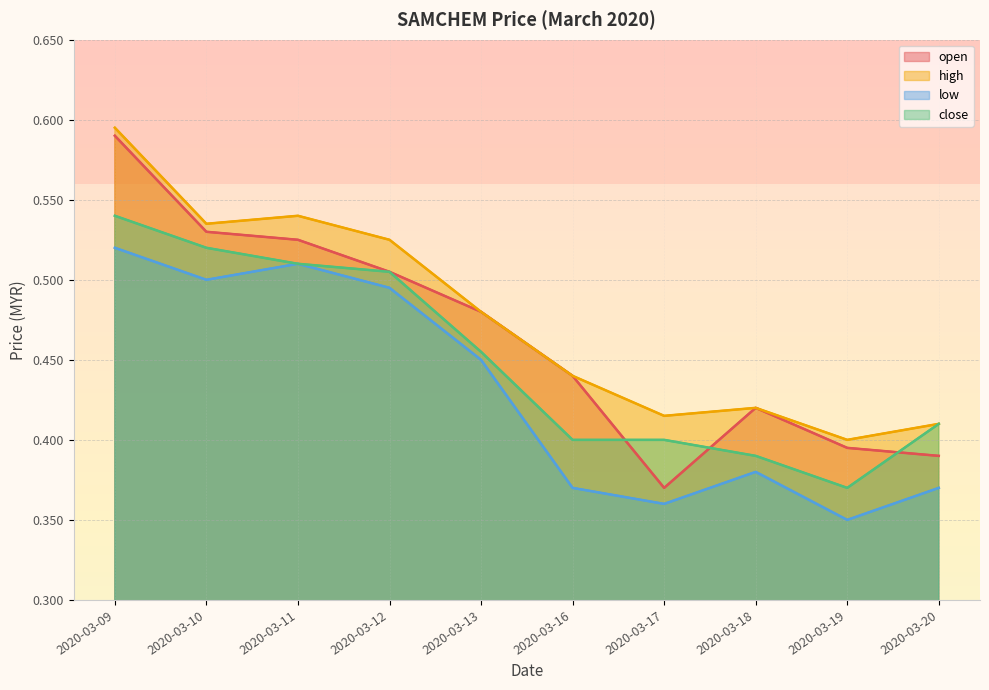

Count the high values in the range 0 to 1.

10